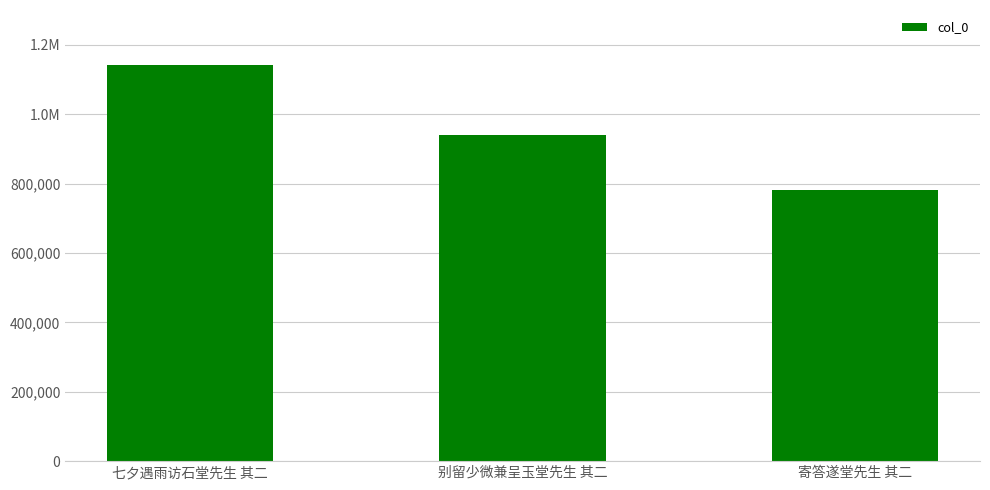

At which label is the value closest to 961761?

别留少微兼呈玉堂先生 其二